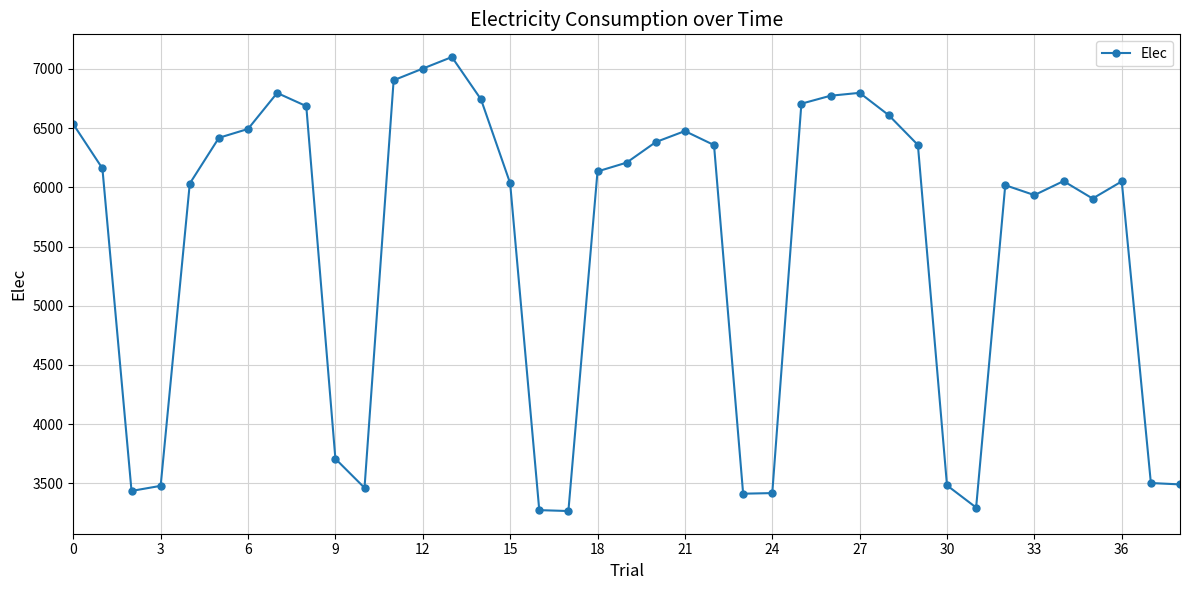

True or false: the data has more than 1 interior local peaks.

True